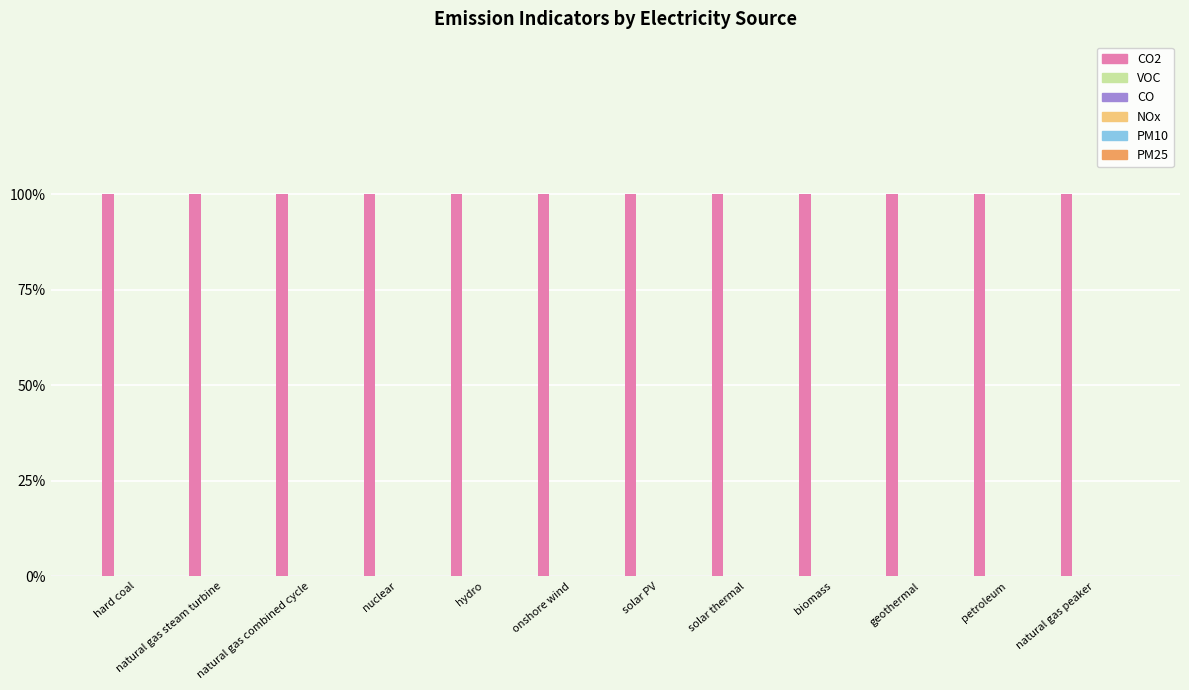

Which series has the largest range (max minus min)?

CO2